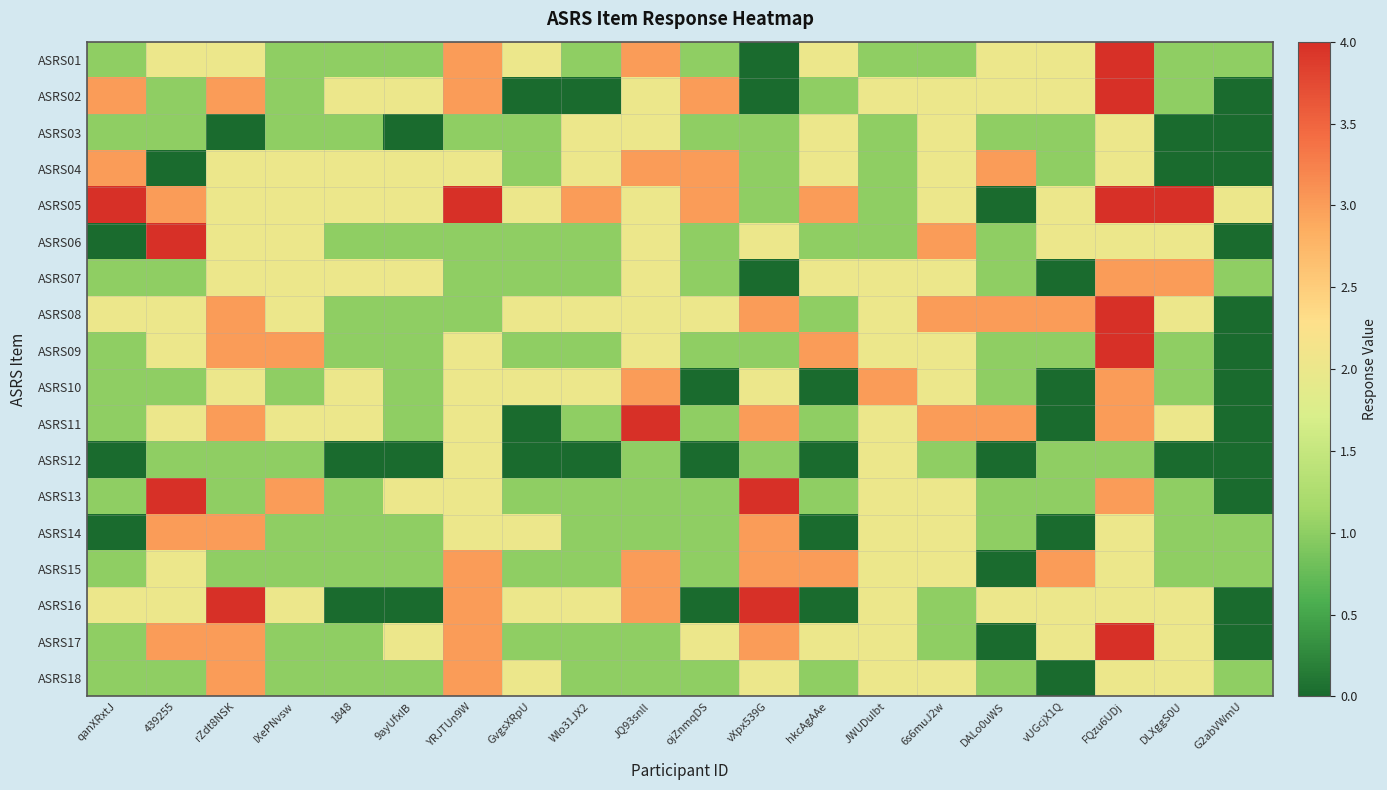

List the series in order of their peak value, highest first.

ASRS01, ASRS02, ASRS05, ASRS06, ASRS08, ASRS09, ASRS11, ASRS13, ASRS16, ASRS17, ASRS04, ASRS07, ASRS10, ASRS14, ASRS15, ASRS18, ASRS03, ASRS12